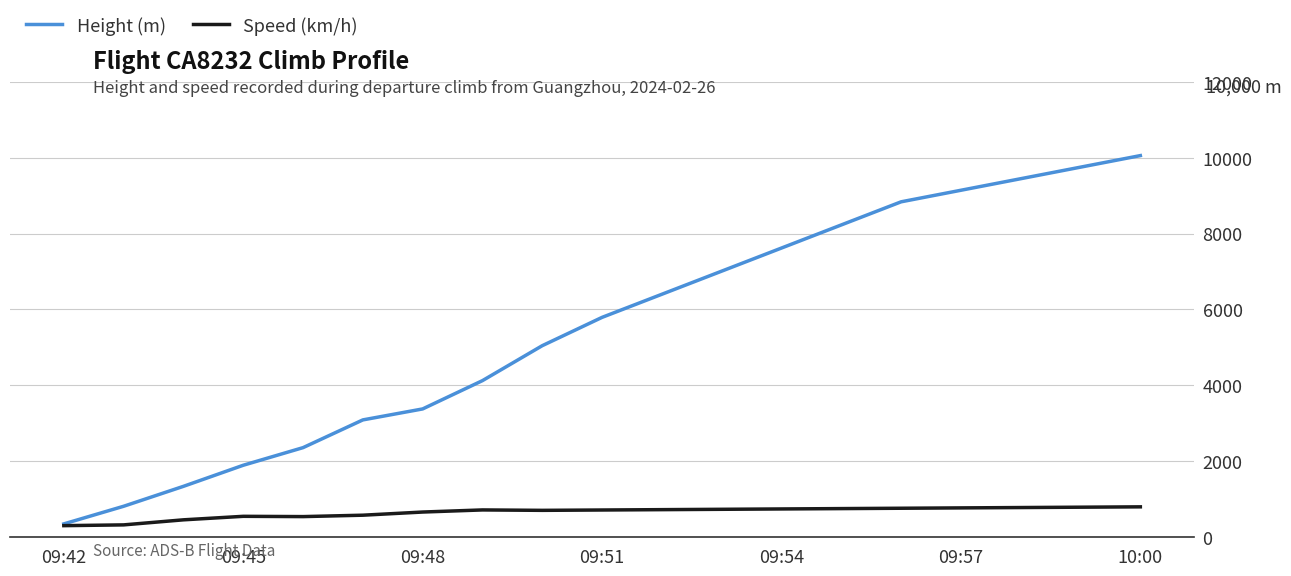

What are all the series names shown in the legend?

Height (m), Speed (km/h)